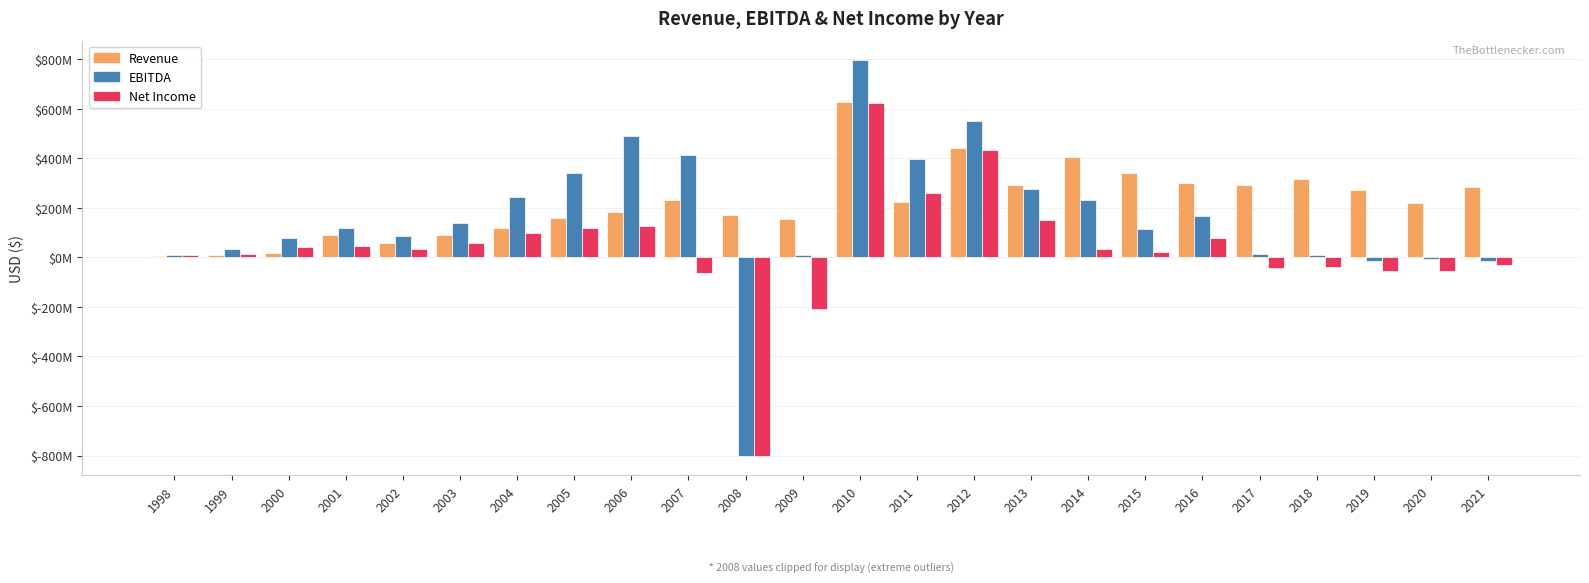

What is the difference between the second highest and second lowest values in the Revenue series?

430799000